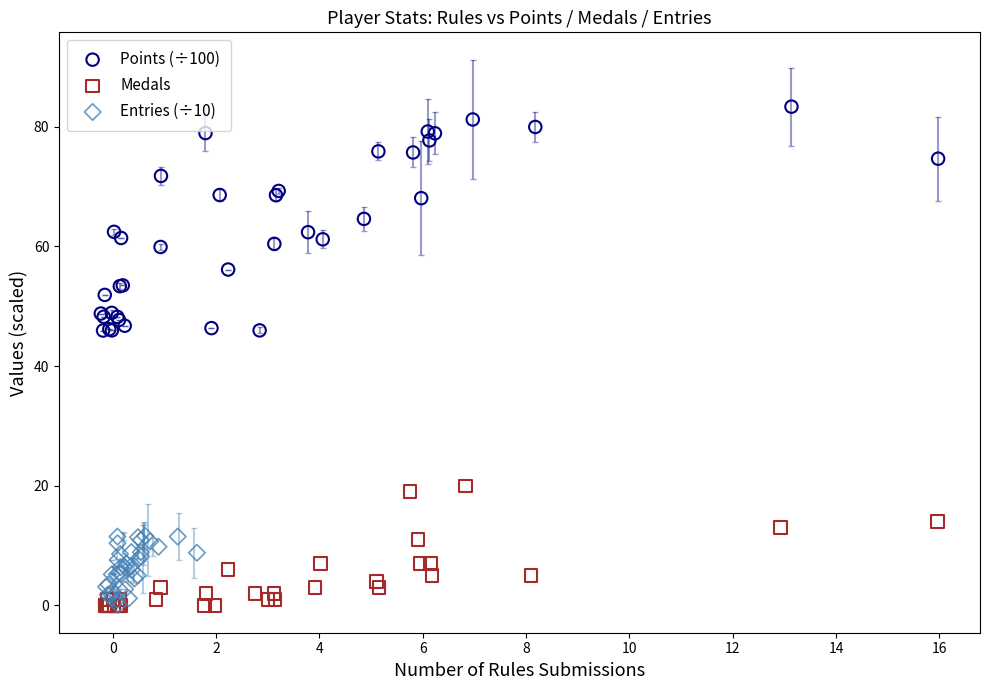

Which series has the largest Y range (max minus min)?

Points (÷100)